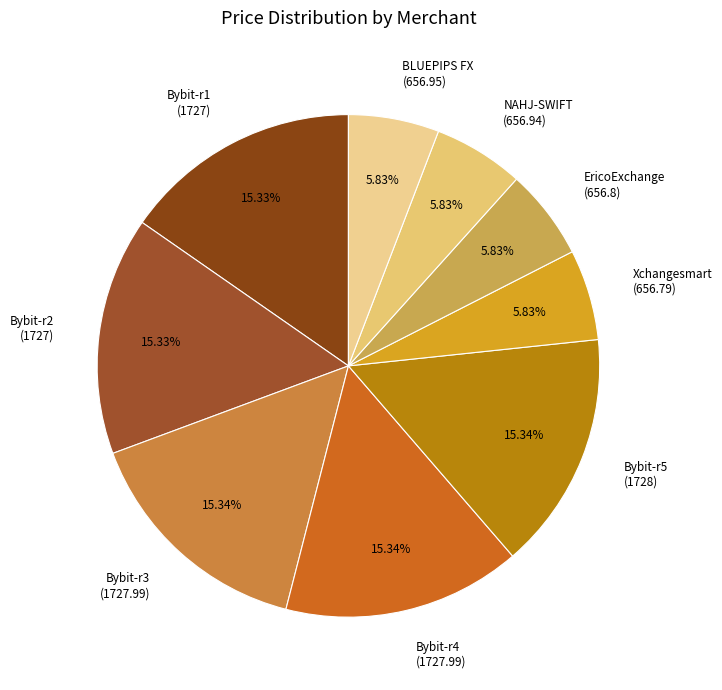

Count the number of slices in the pie.

9